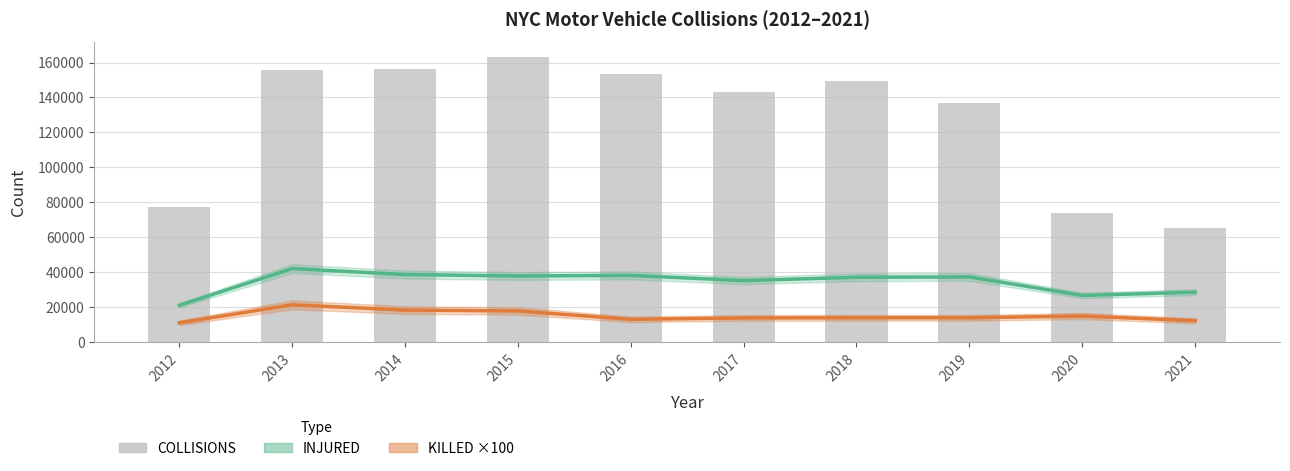

Which label corresponds to the largest value in the chart?

2015